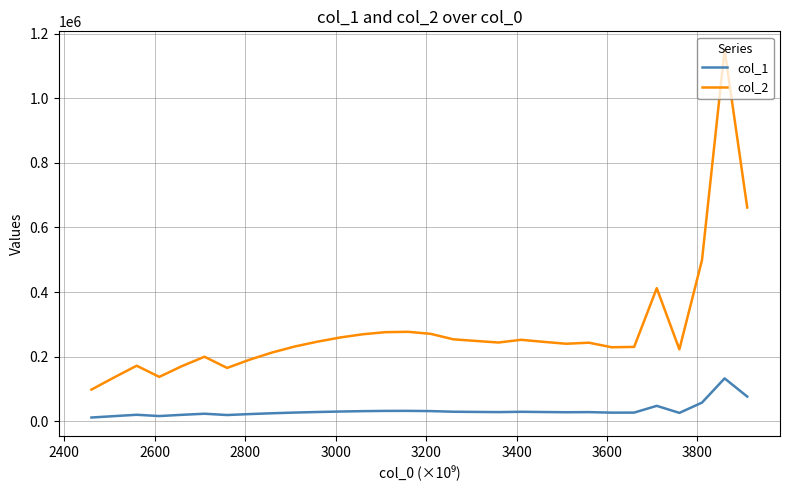

Which series has the largest range (max minus min)?

col_2